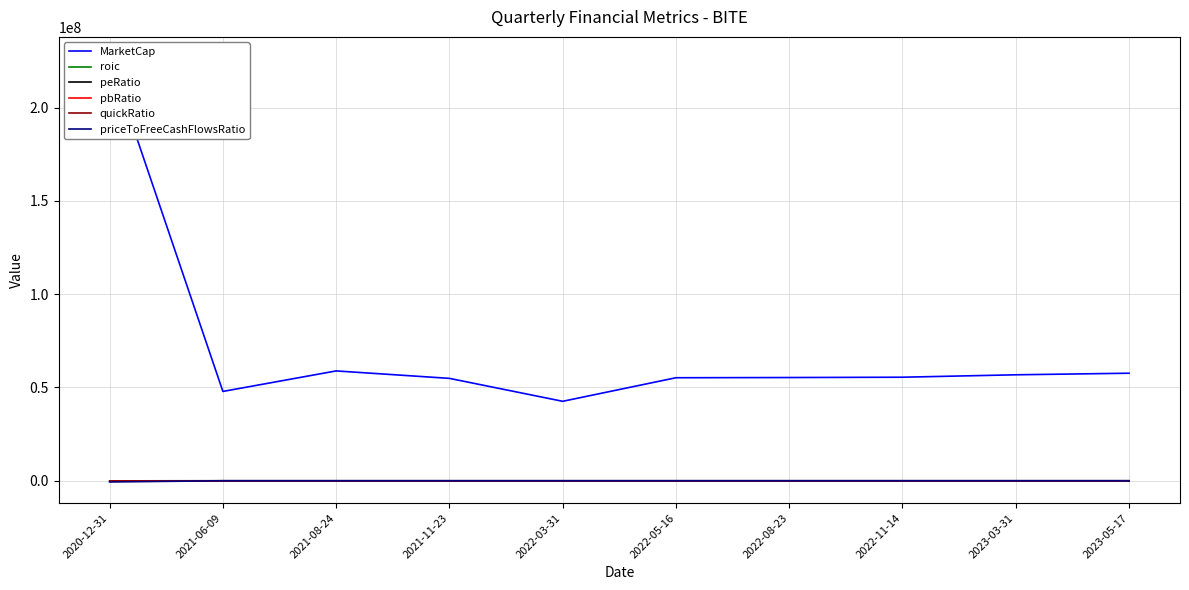

What is the label of the 1st point from the right?

2023-05-17